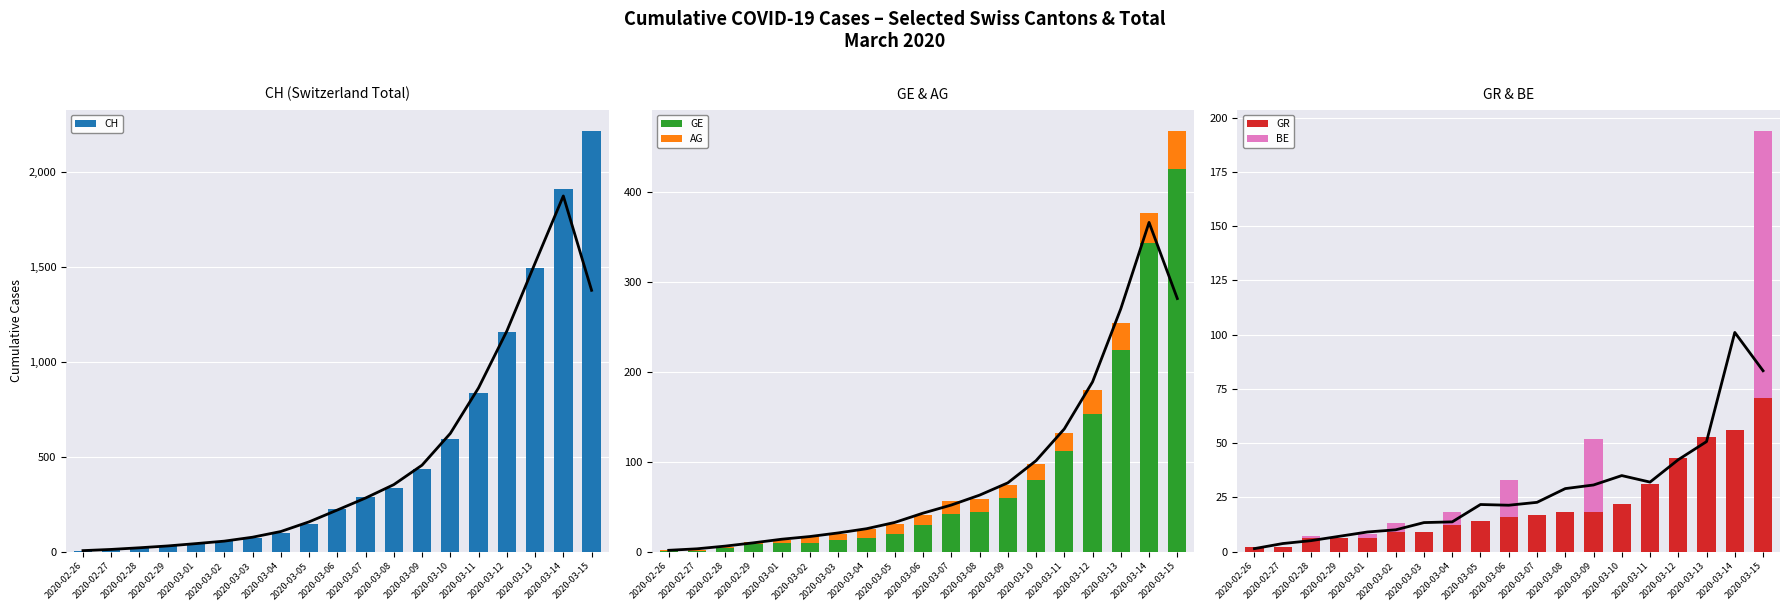

What is the value of the GR bar at the 15th from the left?

31